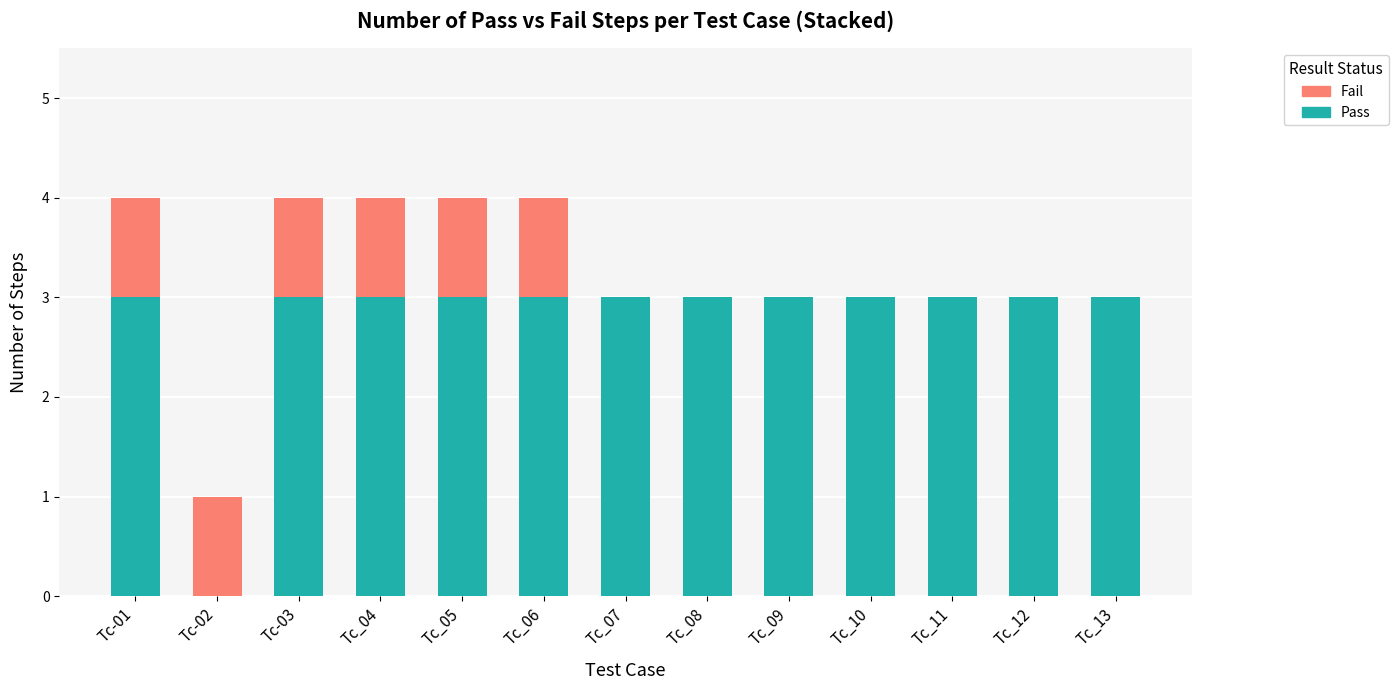

Reading right to left, what are the values for Pass?

Tc_13=3	Tc_12=3	Tc_11=3	Tc_10=3	Tc_09=3	Tc_08=3	Tc_07=3	Tc_06=3	Tc_05=3	Tc_04=3	Tc-03=3	Tc-02=0	Tc-01=3